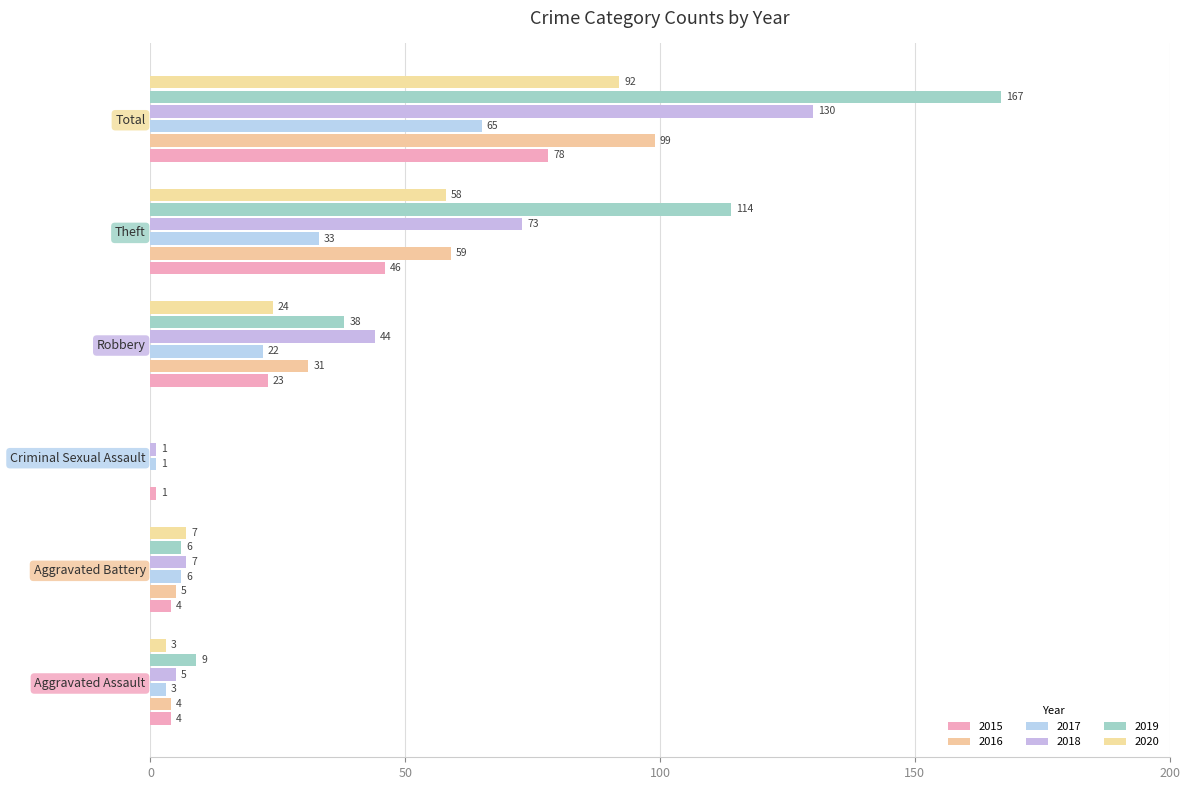

At which label does 2019 reach its minimum?

Criminal Sexual Assault